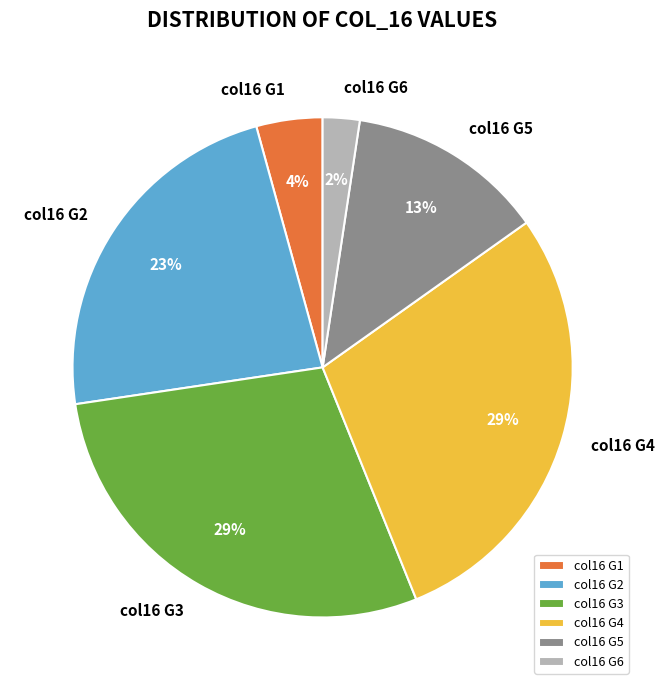

Does any single category account for the majority?

No